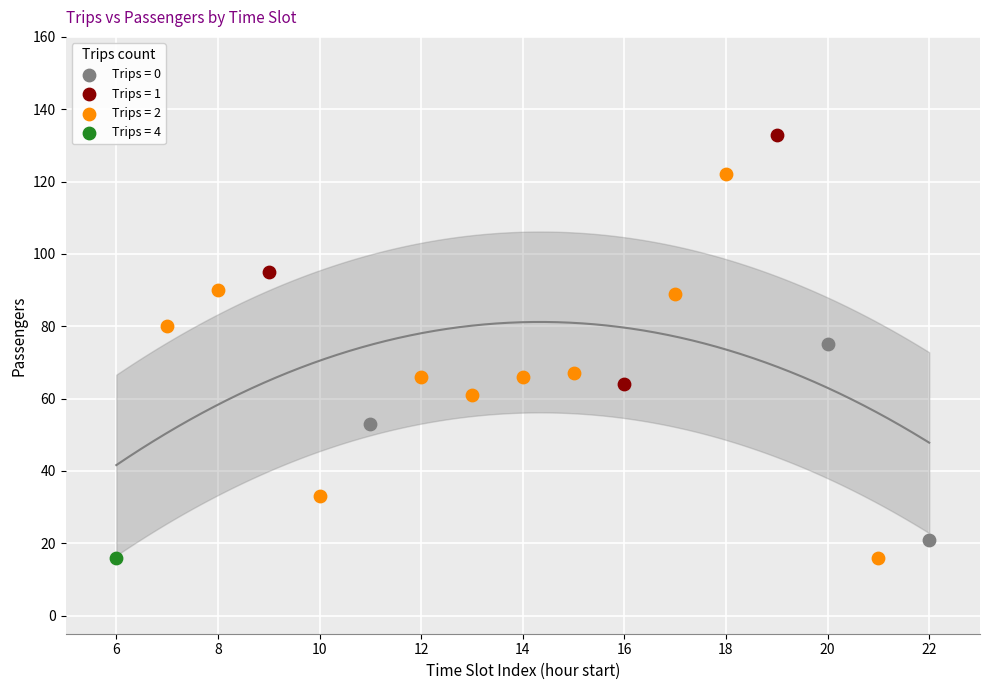

What are all the series names shown in the legend?

Trips = 0, Trips = 1, Trips = 2, Trips = 4